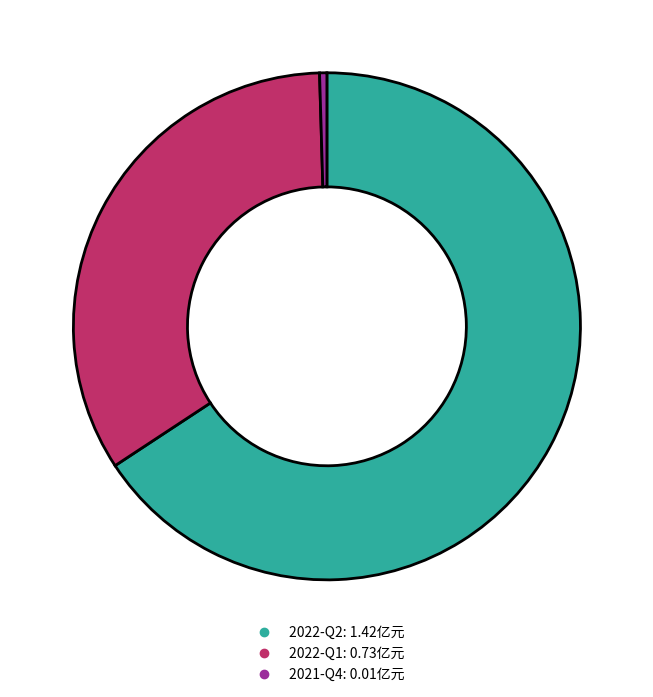

Rank the categories by value from lowest to highest.

2021-Q4, 2022-Q1, 2022-Q2